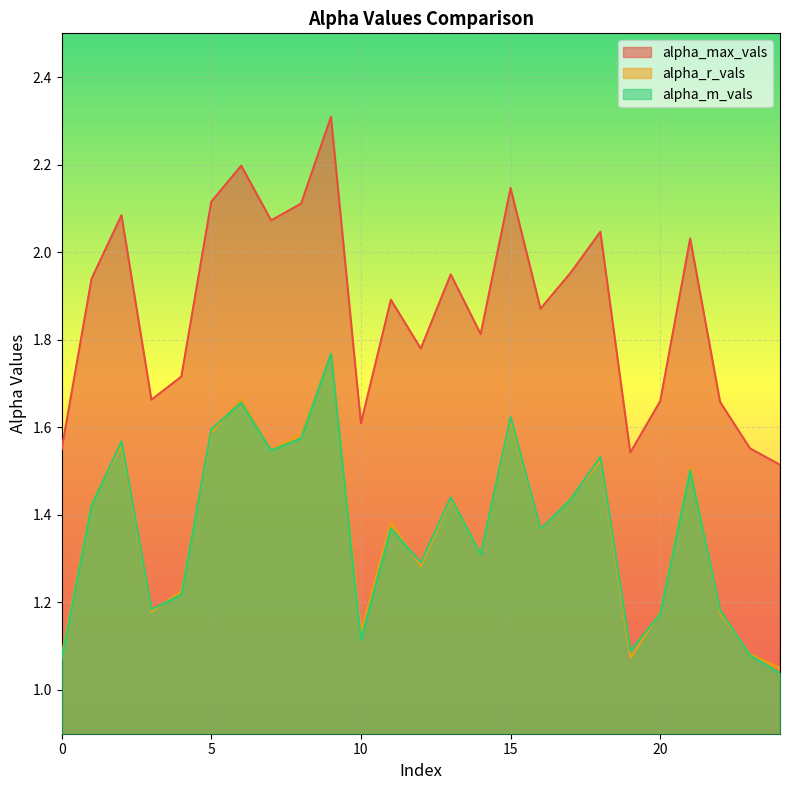

Which category has the lowest value across all series?

24